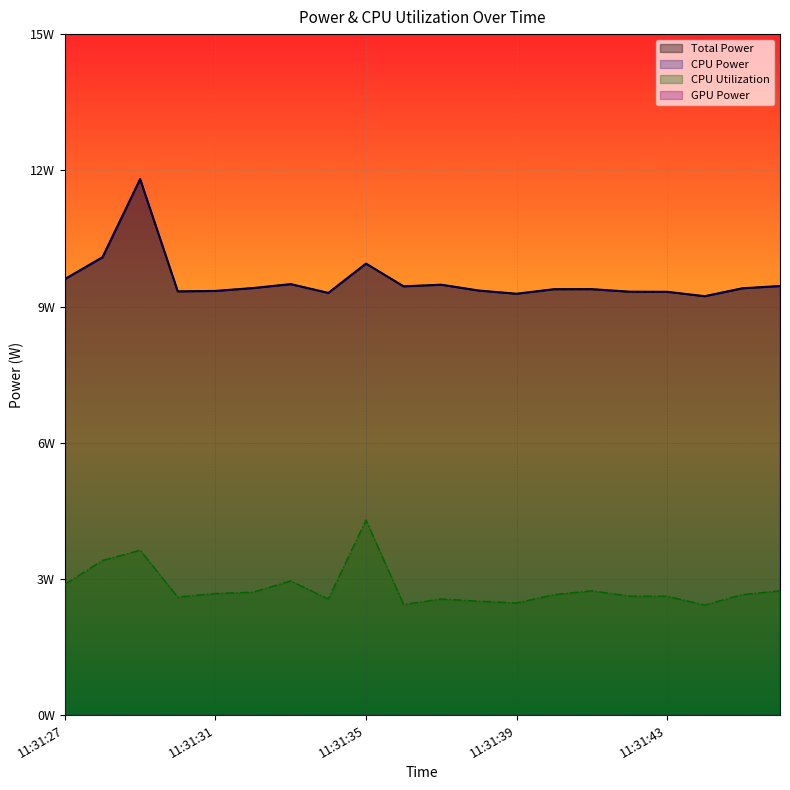

Is the value of CPU Power at 11:31:34 greater than the value of CPU Utilization at 11:31:40?

Yes